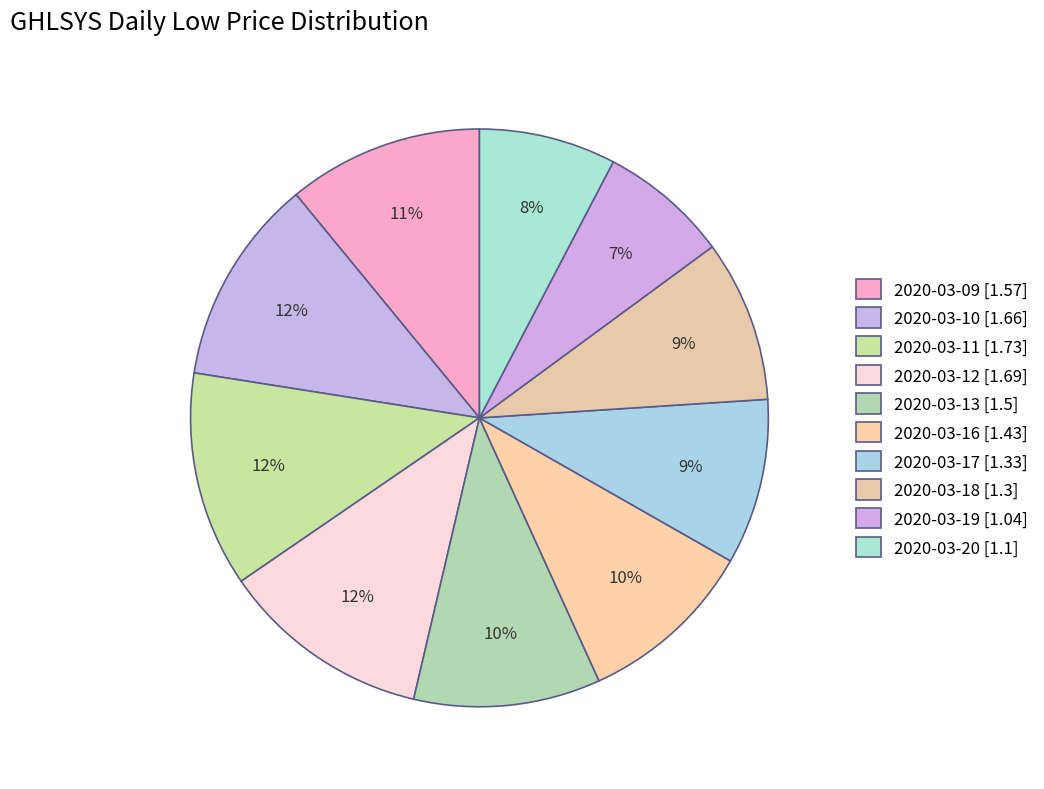

Count the number of slices in the pie.

10